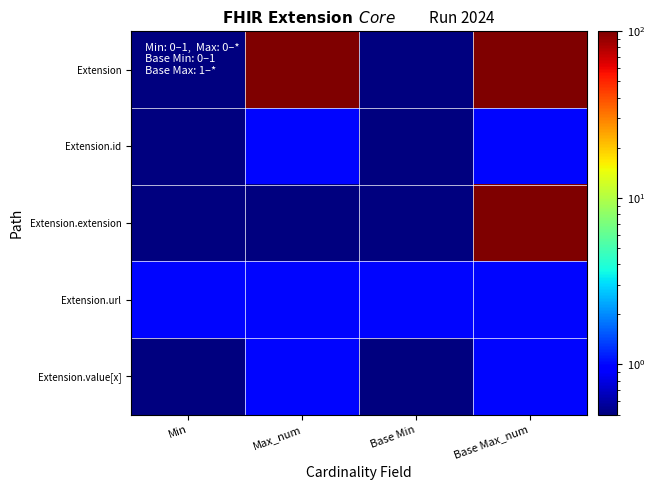

What is the total value across all series at Base Min?

3.0